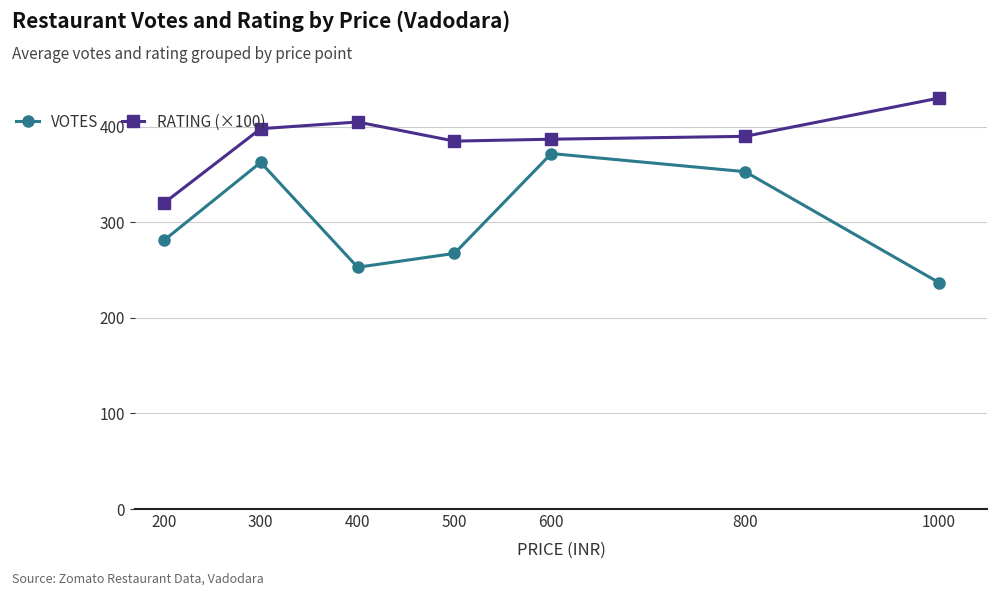

Which category has the lowest value across all series?

1000